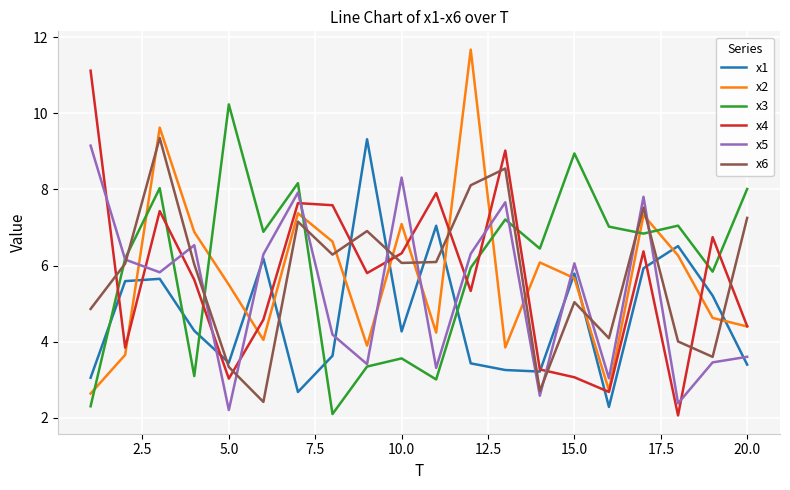

What is the difference between the maximum and minimum values in the x3 series?

8.1